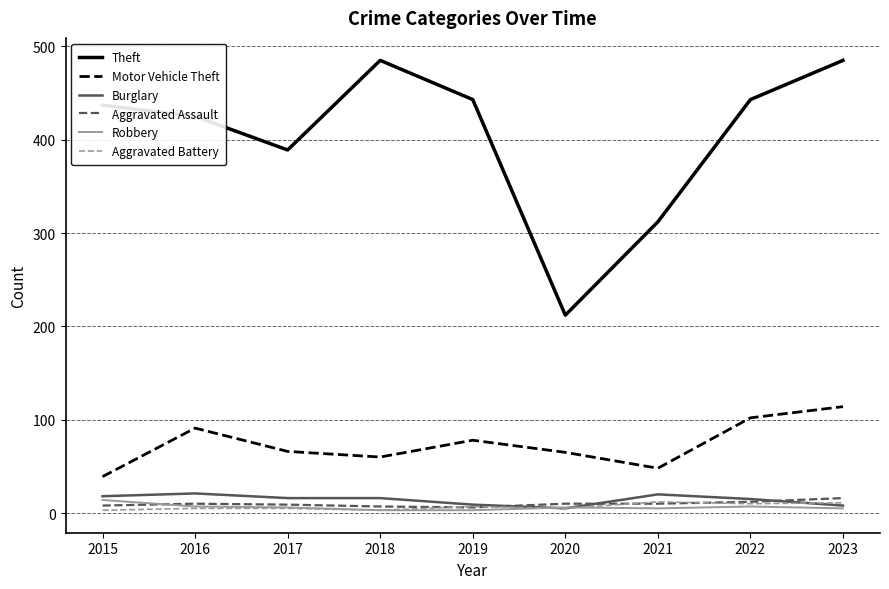

What is the average value of the Motor Vehicle Theft series?

74